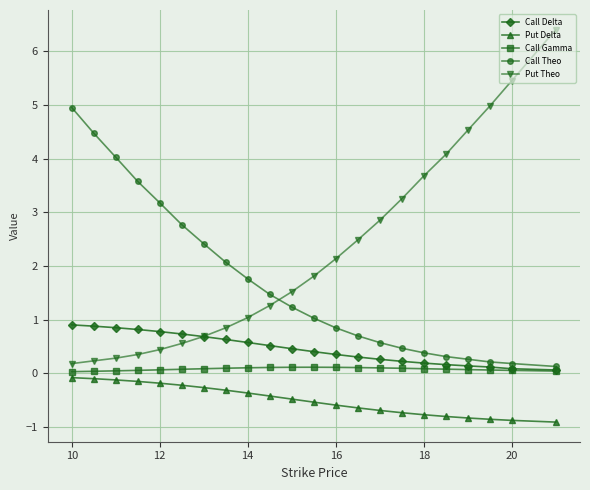

Which series has the largest total across all categories?

Put Theo